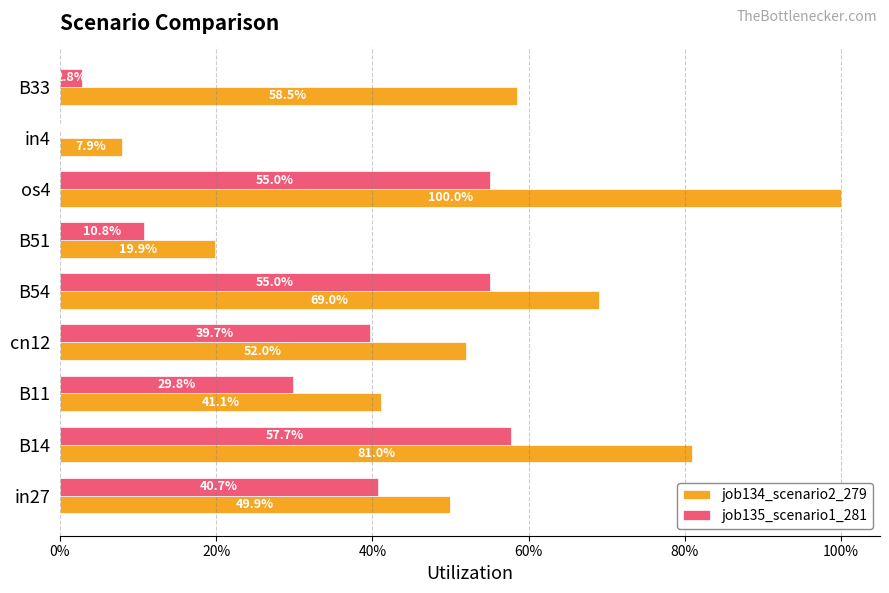

Reading left to right, what are all the values shown in this chart?

job134_scenario2_279: 0.5	0.8	0.4	0.5	0.7	0.2	1.0	0.1	0.6
job135_scenario1_281: 0.4	0.6	0.3	0.4	0.6	0.1	0.6	0.0	0.0